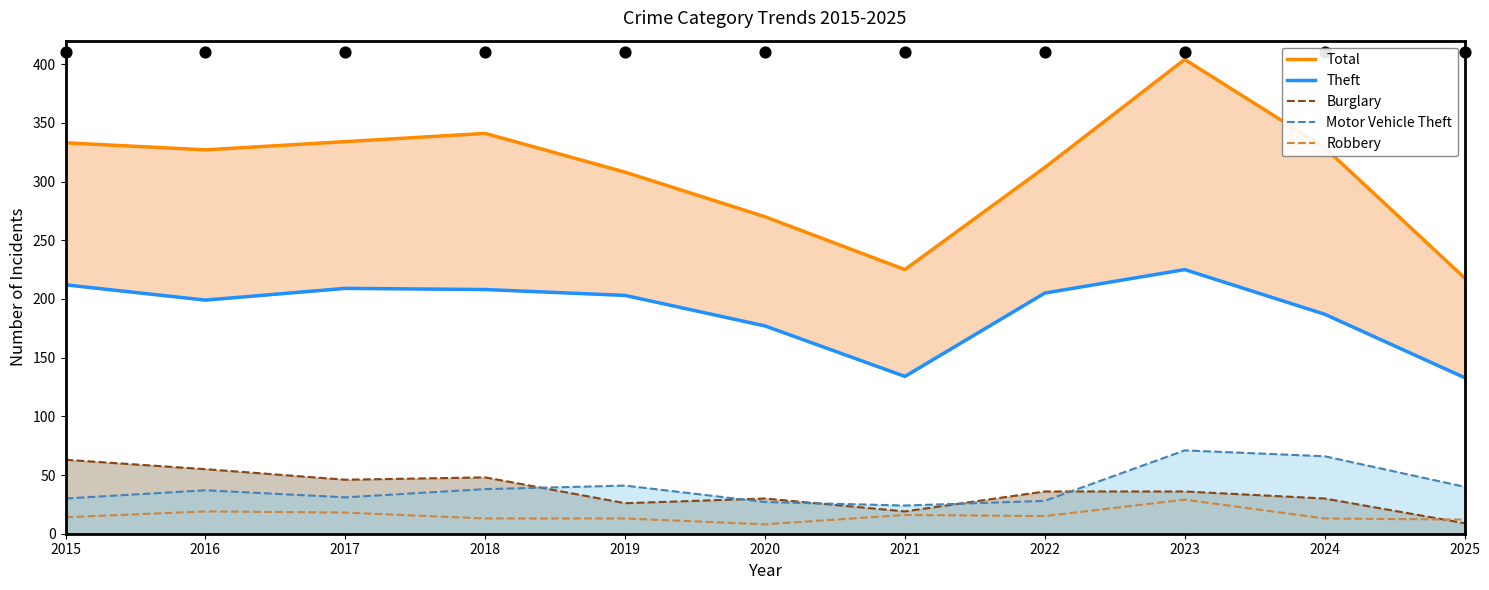

Which series has the largest total across all categories?

Total